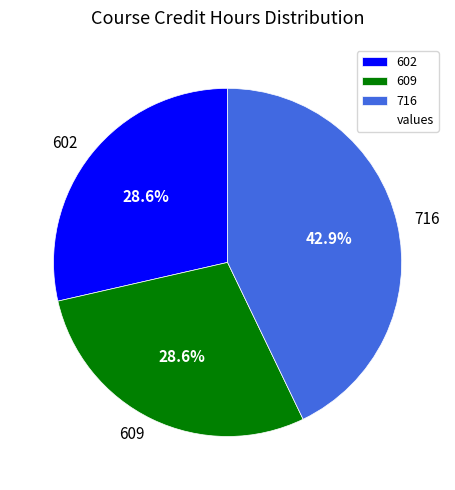

Count the number of slices in the pie.

3